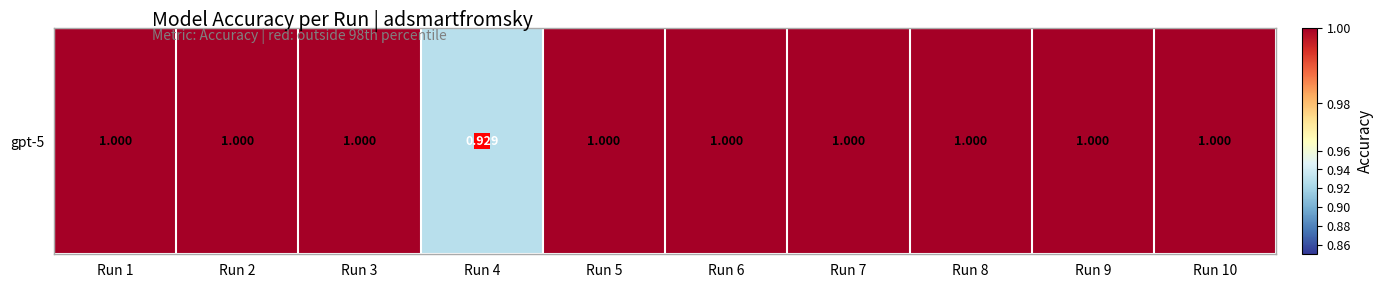

Rank the categories by value from highest to lowest.

Run 1, Run 2, Run 3, Run 5, Run 6, Run 7, Run 8, Run 9, Run 10, Run 4